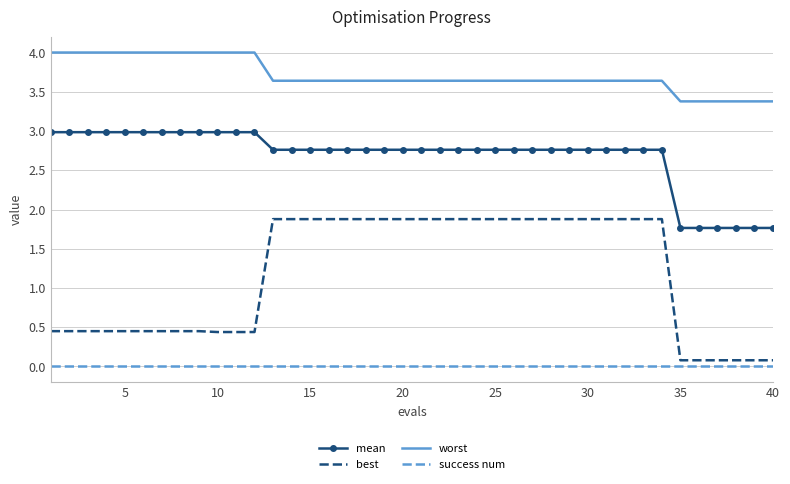

What is the sum of all best values?

47.2